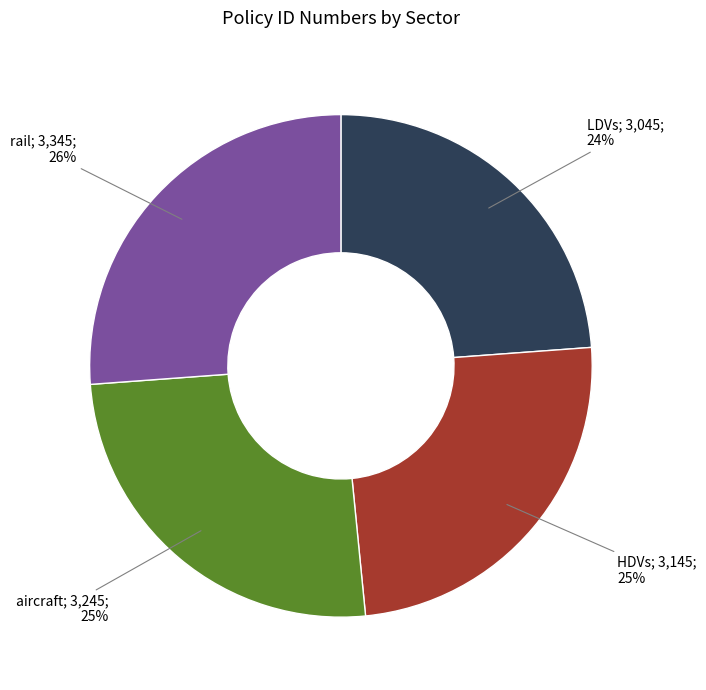

Is there any slice that represents more than half of the pie?

No